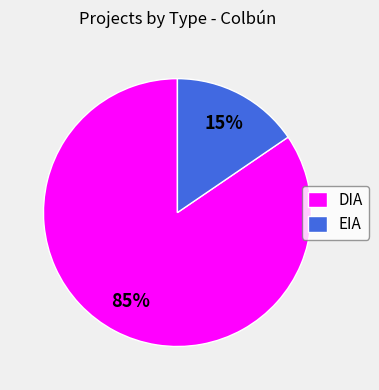

How many slices are in this pie chart?

2